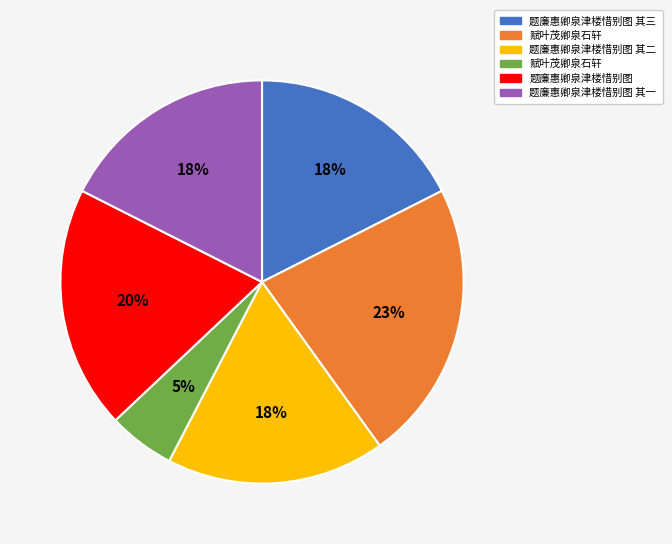

Does any single category account for the majority?

No